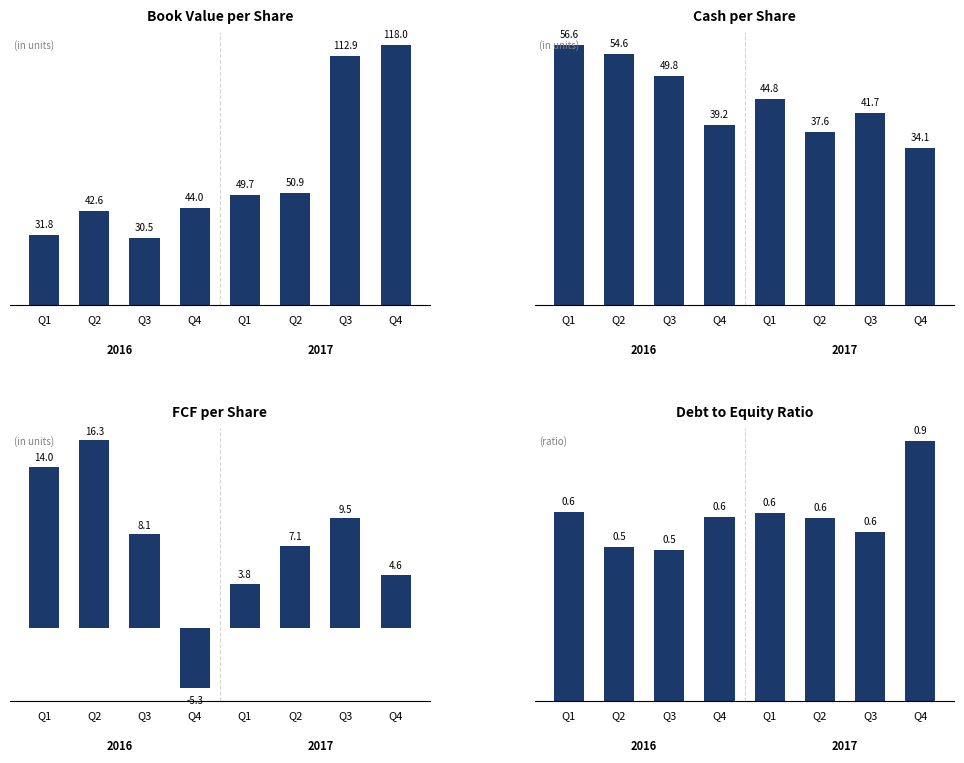

Reading right to left, transcribe all the data shown in this chart.

Book Value per Share: Q4=118.0	Q3=112.9	Q2=50.9	Q1=49.7	Q4=44.0	Q3=30.5	Q2=42.6	Q1=31.8
Cash per Share: Q4=34.1	Q3=41.7	Q2=37.6	Q1=44.8	Q4=39.2	Q3=49.8	Q2=54.6	Q1=56.6
FCF per Share: Q4=4.6	Q3=9.5	Q2=7.1	Q1=3.8	Q4=-5.3	Q3=8.1	Q2=16.3	Q1=14.0
Debt to Equity Ratio: Q4=0.9	Q3=0.6	Q2=0.6	Q1=0.6	Q4=0.6	Q3=0.5	Q2=0.5	Q1=0.6